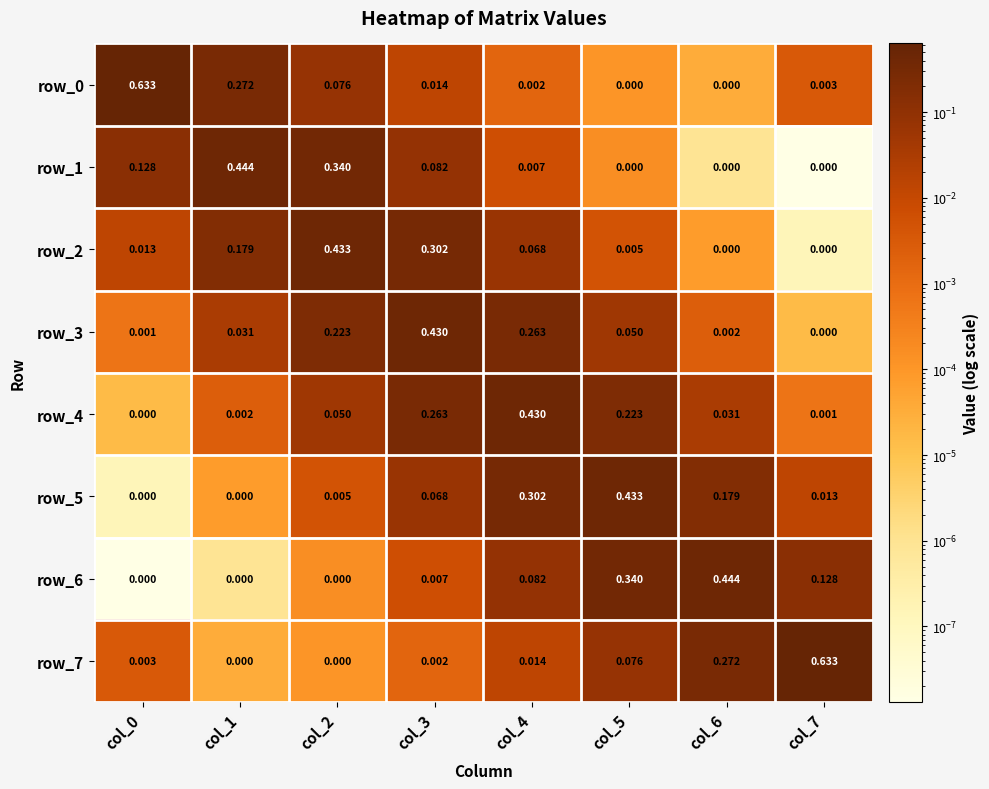

What is the difference between the row_4 values at col_6 and col_5?

0.2